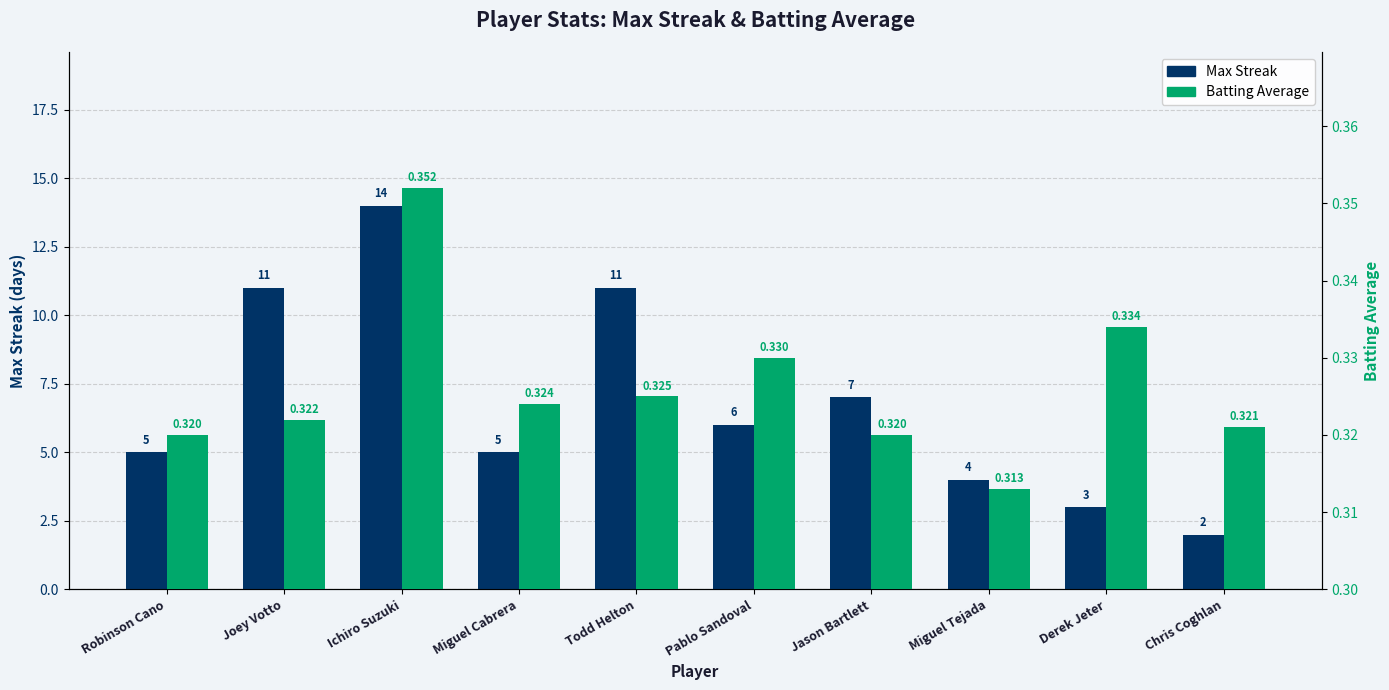

List the series in order of their peak value, lowest first.

Batting Average, Max Streak